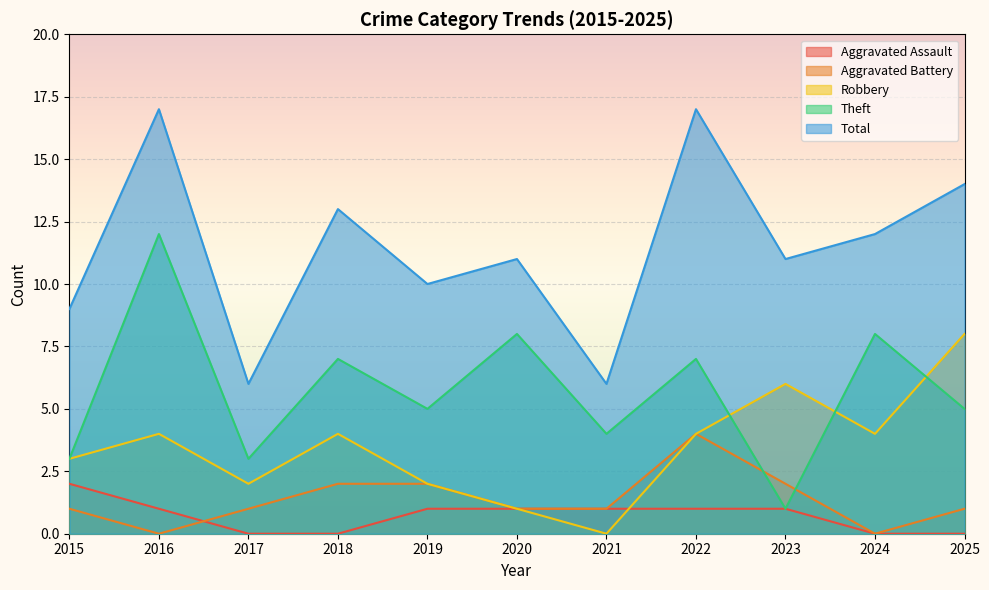

True or false: Robbery has a value of 4 at 2022.

True